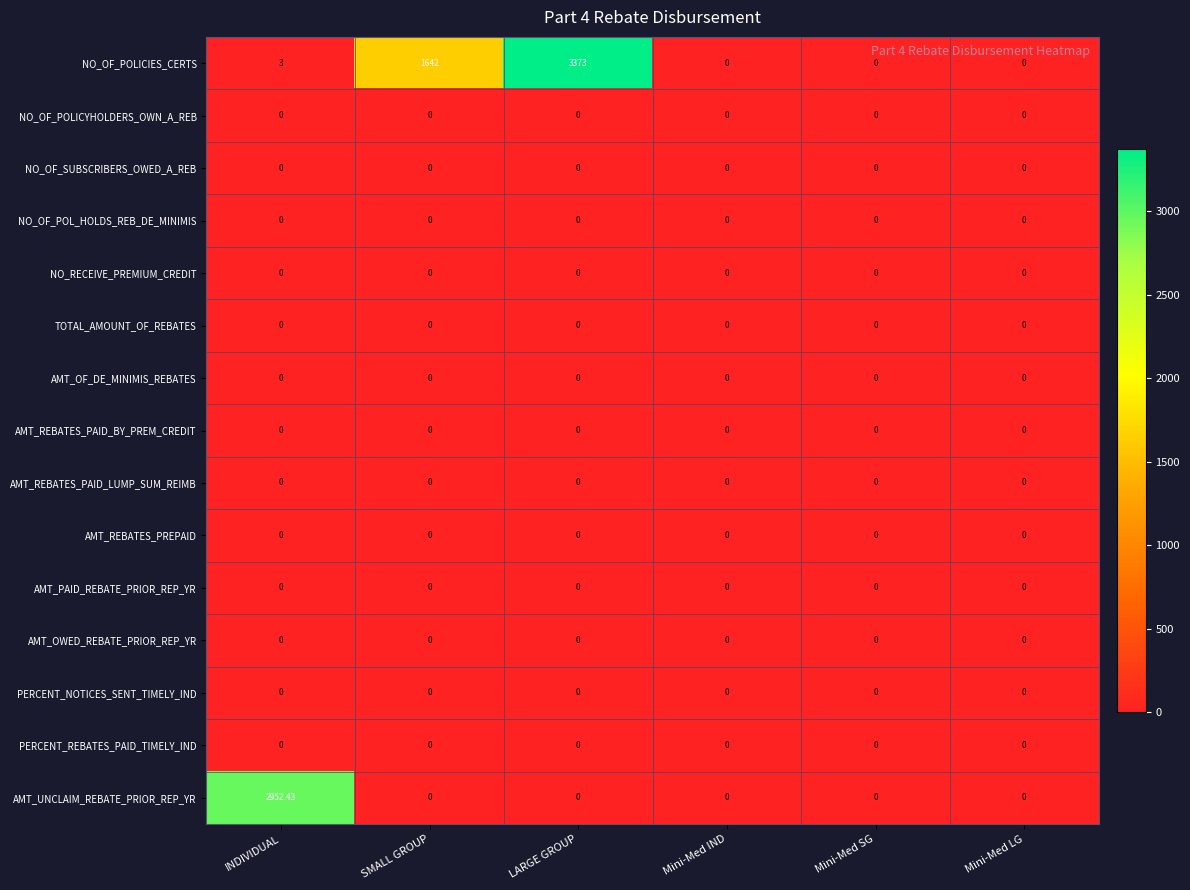

At which category is the sum across all series the highest?

LARGE GROUP